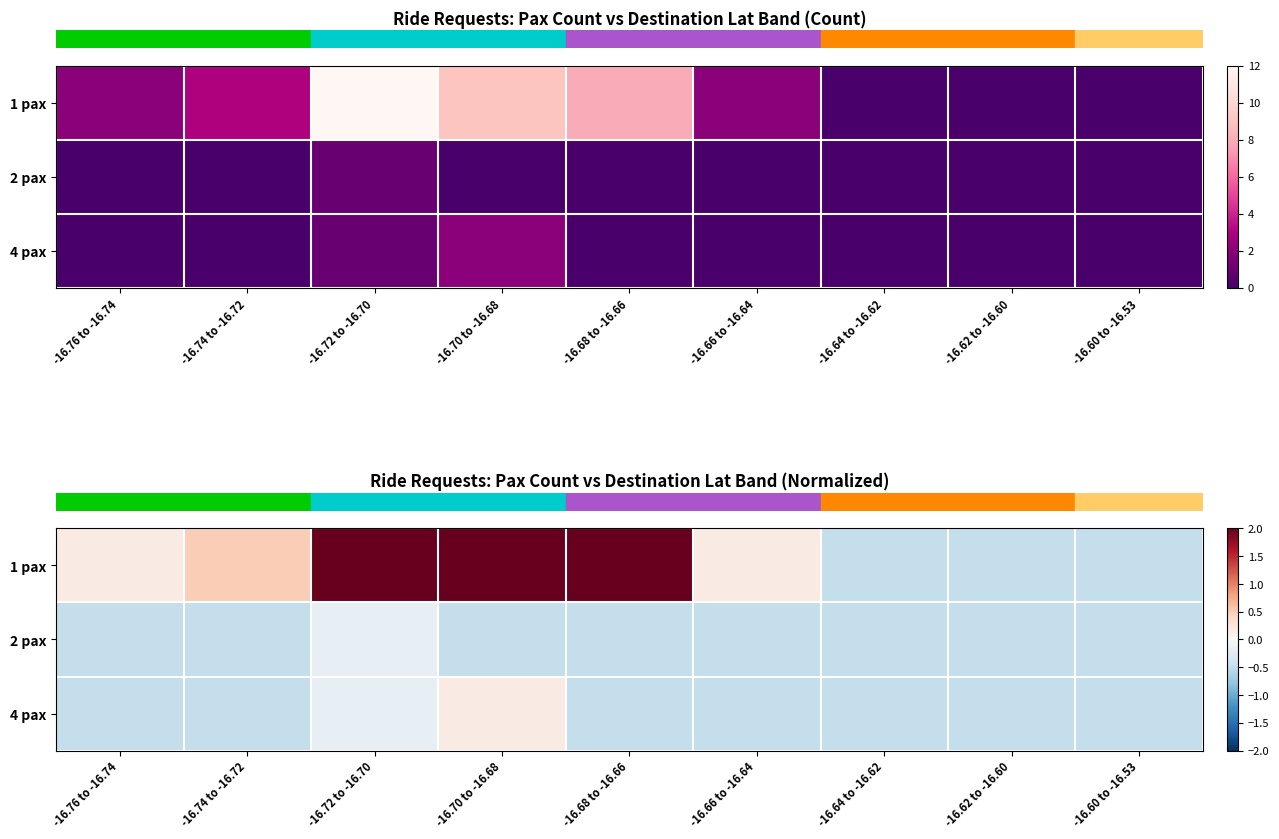

What is the greatest value displayed?

3.4